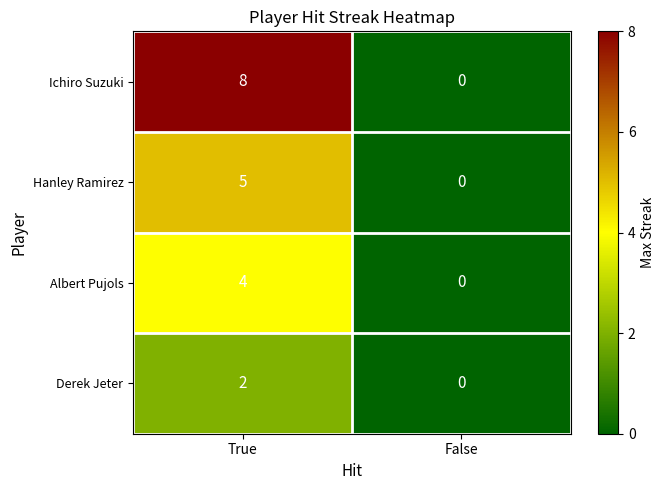

How many data points does each series have?

2